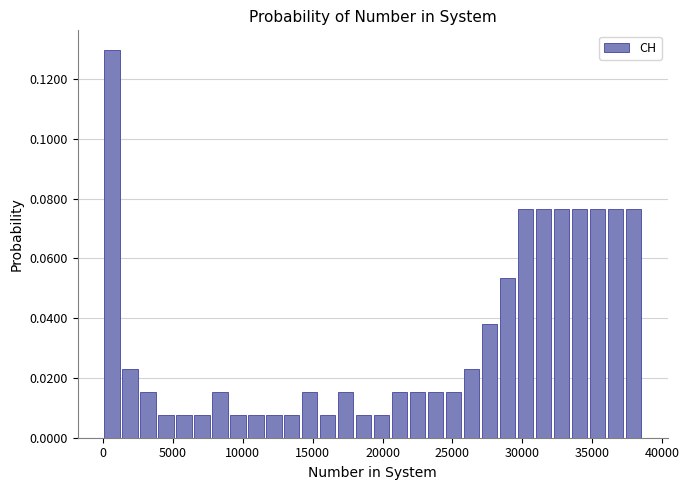

Around what value on the x-axis is the tallest bar? Give the approximate position of its centre, as read against the axis.

500